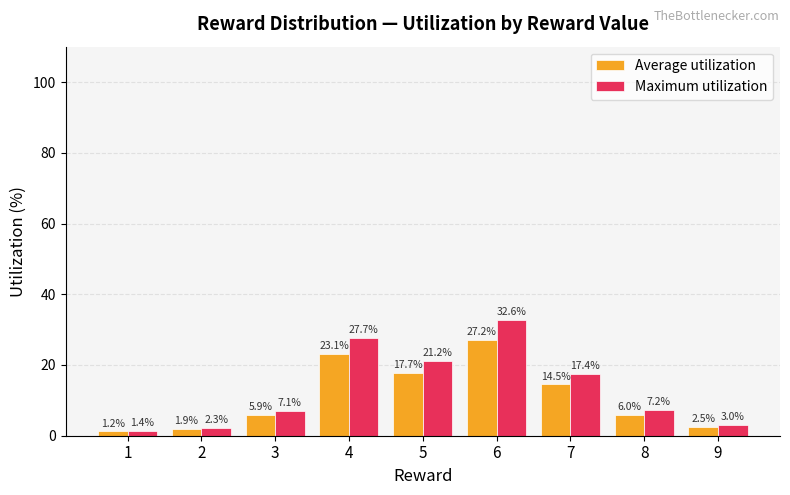

Which series has the largest total across all categories?

Maximum utilization